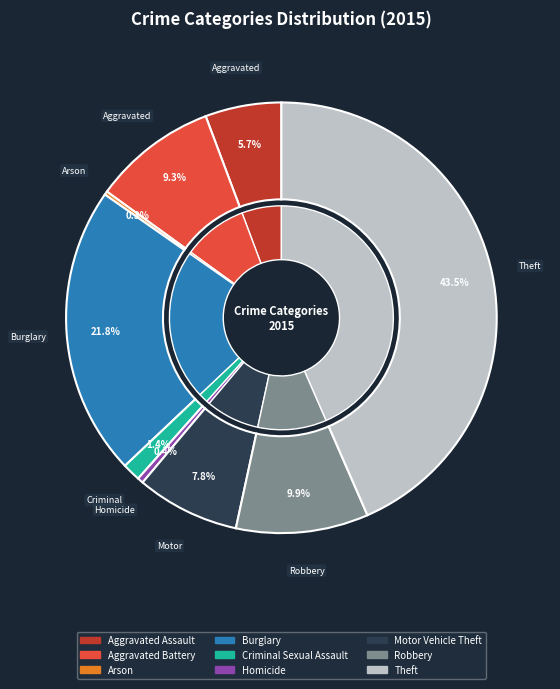

How many segments does this pie chart have?

9